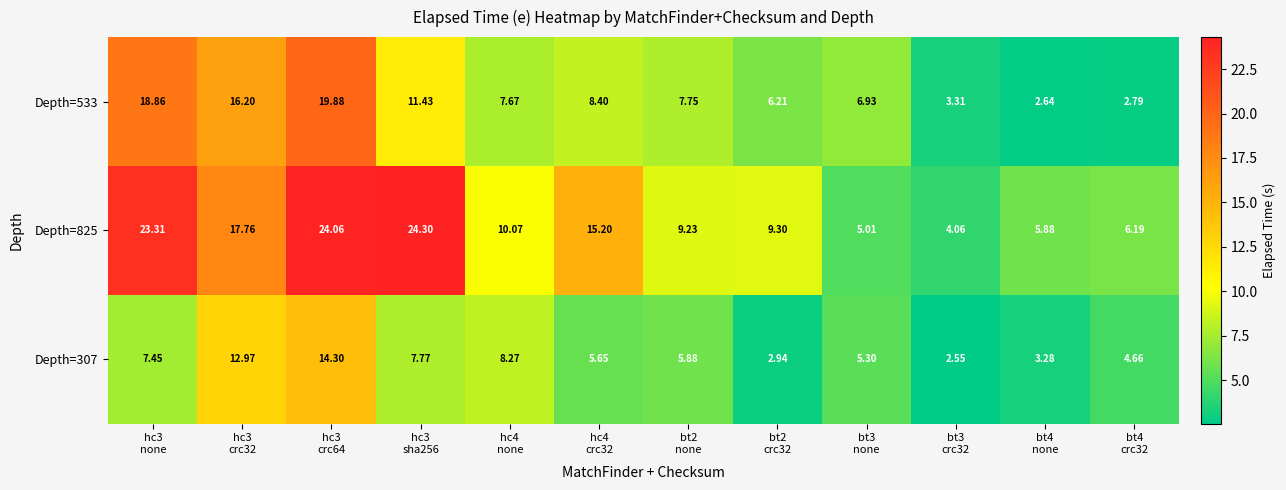

What is the difference between the highest and lowest values at bt3
crc32?

1.5